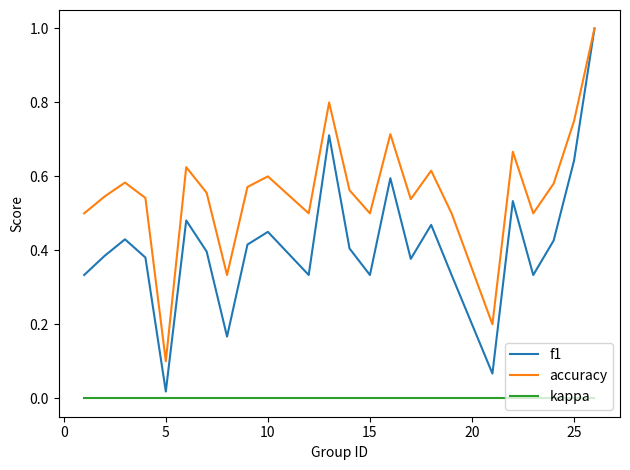

Which series has the widest spread of values?

f1